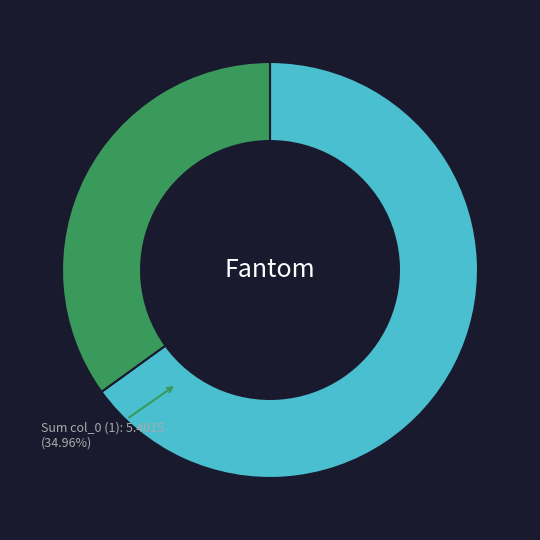

What portion of the pie excludes 0?

34.9%